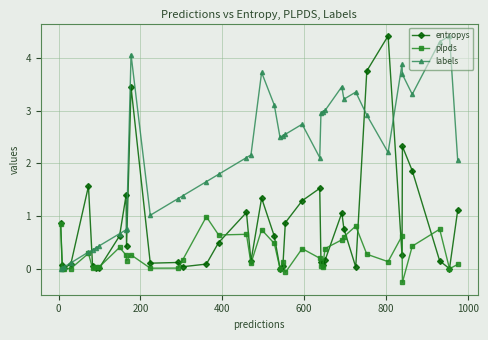

How many data points does each series have?

40